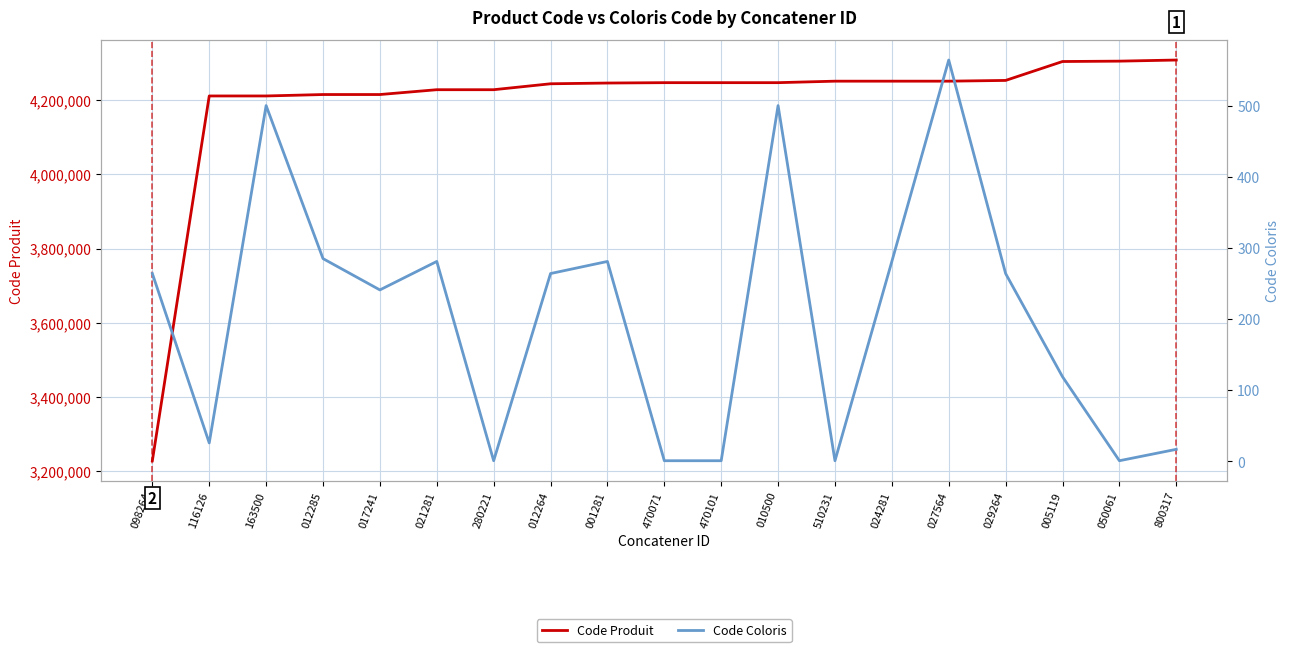

What is the highest value of the Code Produit series?

4308003